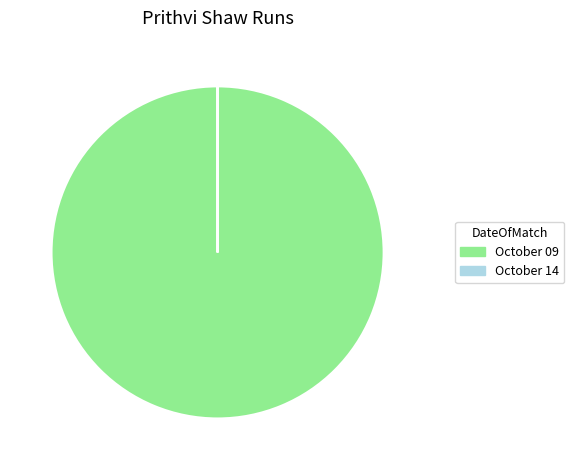

Is there a majority slice in this chart?

Yes